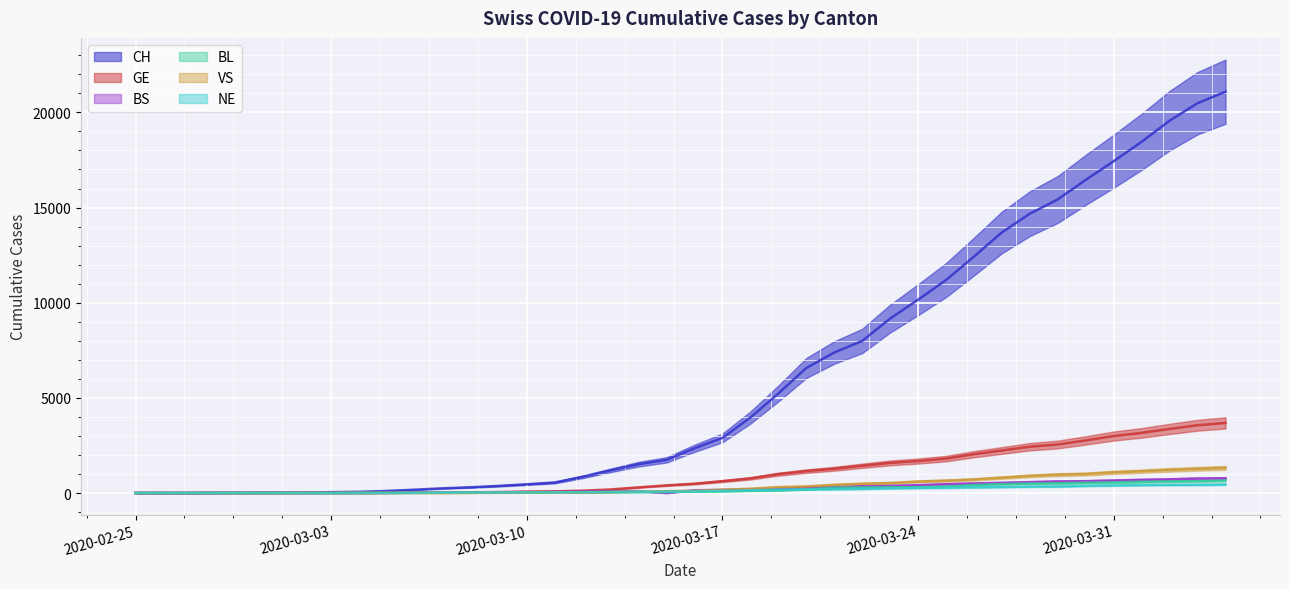

True or false: BL and CH cross at least once.

False